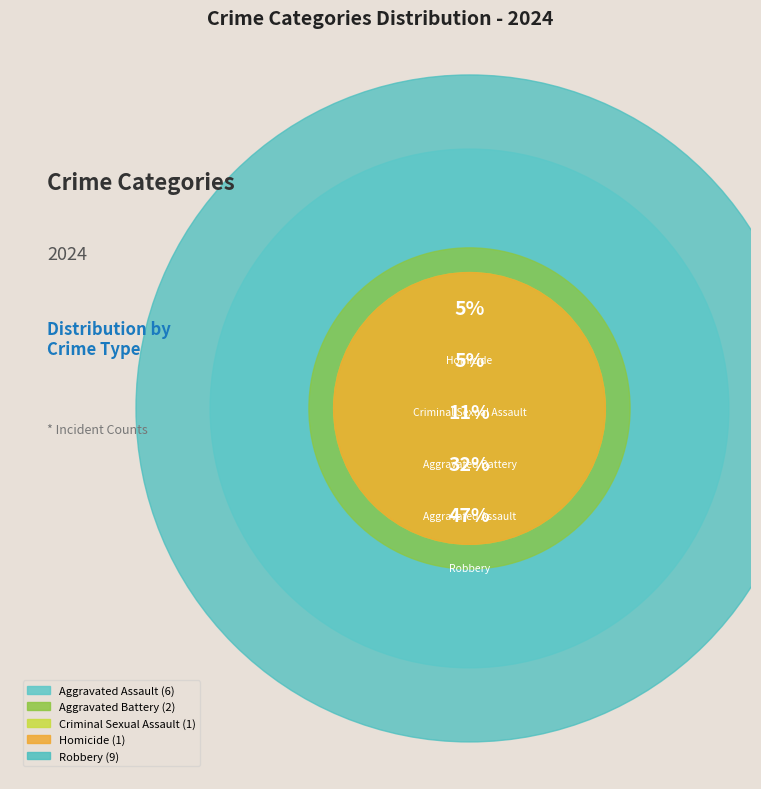

What is the smallest slice in the pie chart?

Criminal Sexual Assault